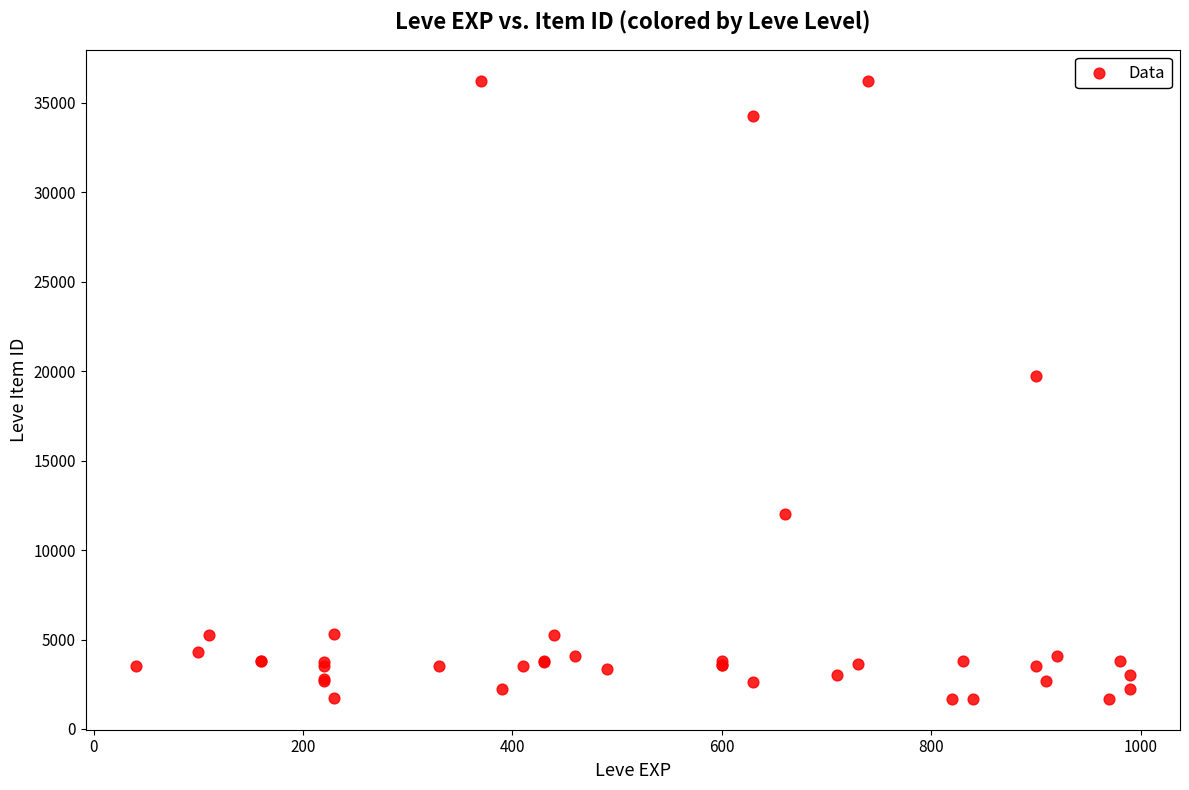

What Y value in the scatter plot is closest to 18967?

19744